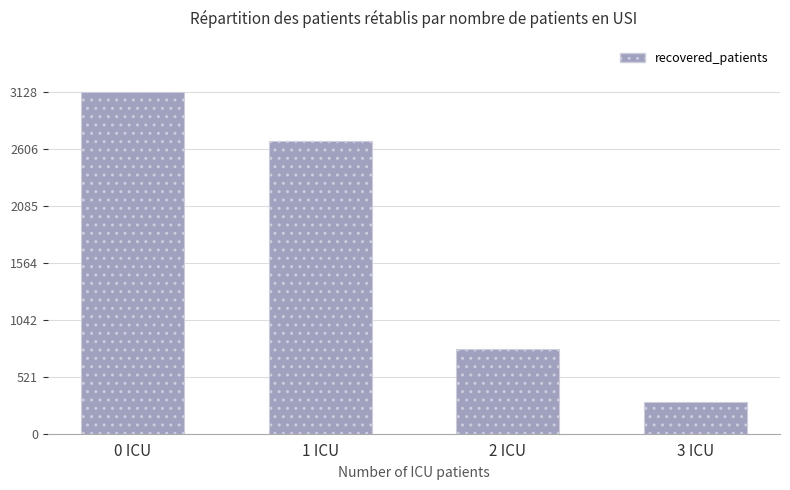

What is the sum of all values?

6883